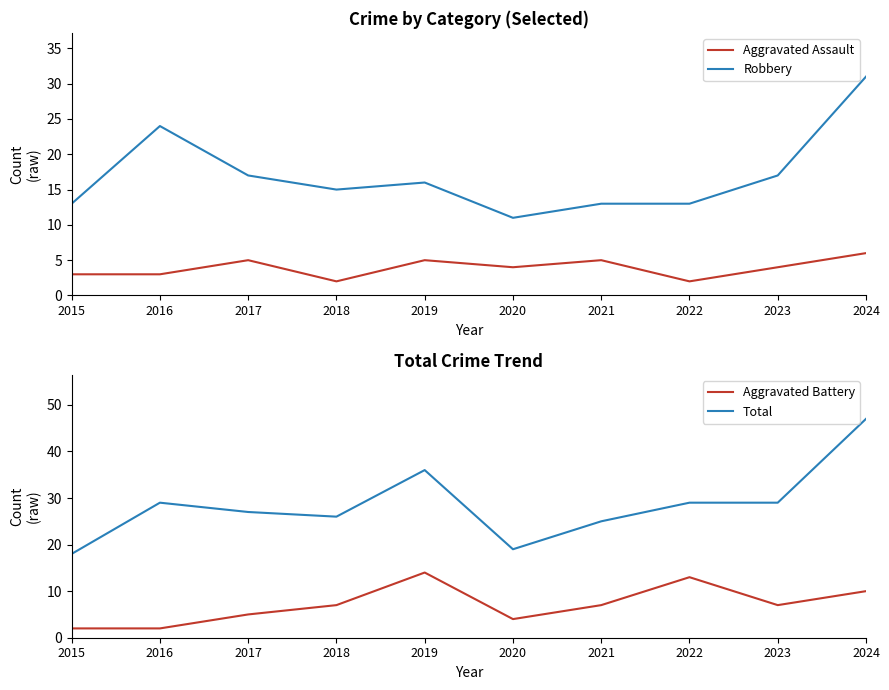

Does the chart have visible grid lines?

No